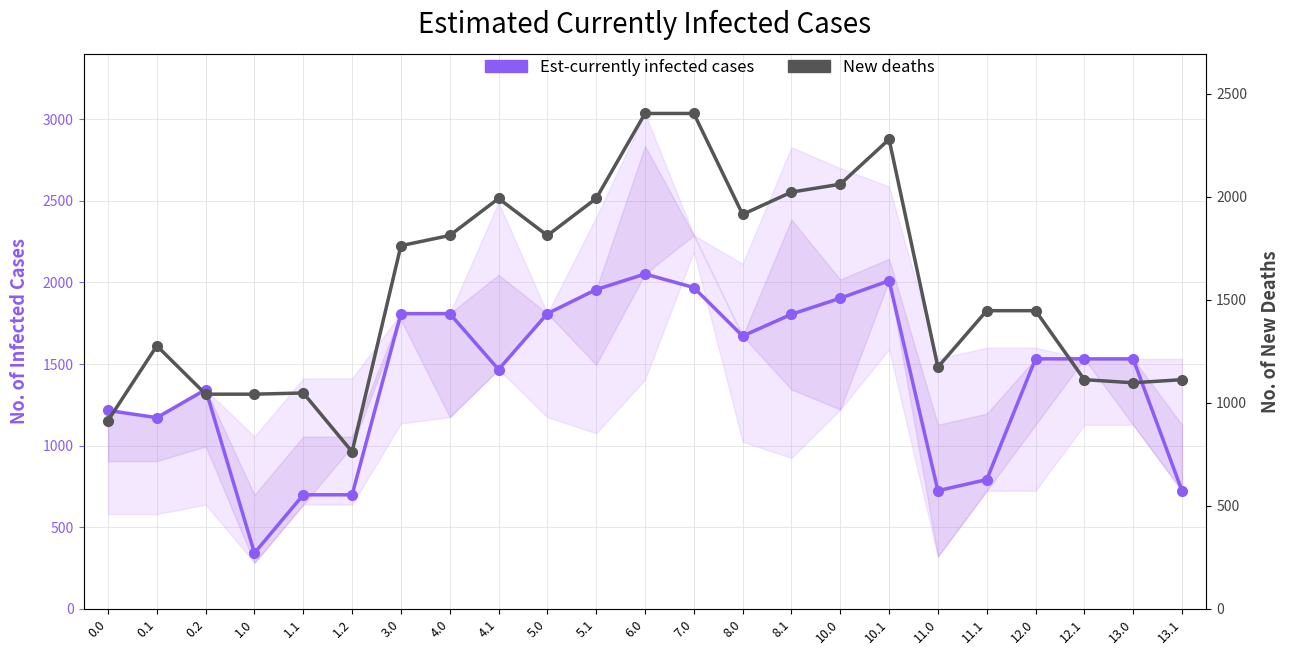

What is the maximum value shown in the chart?

2403.6